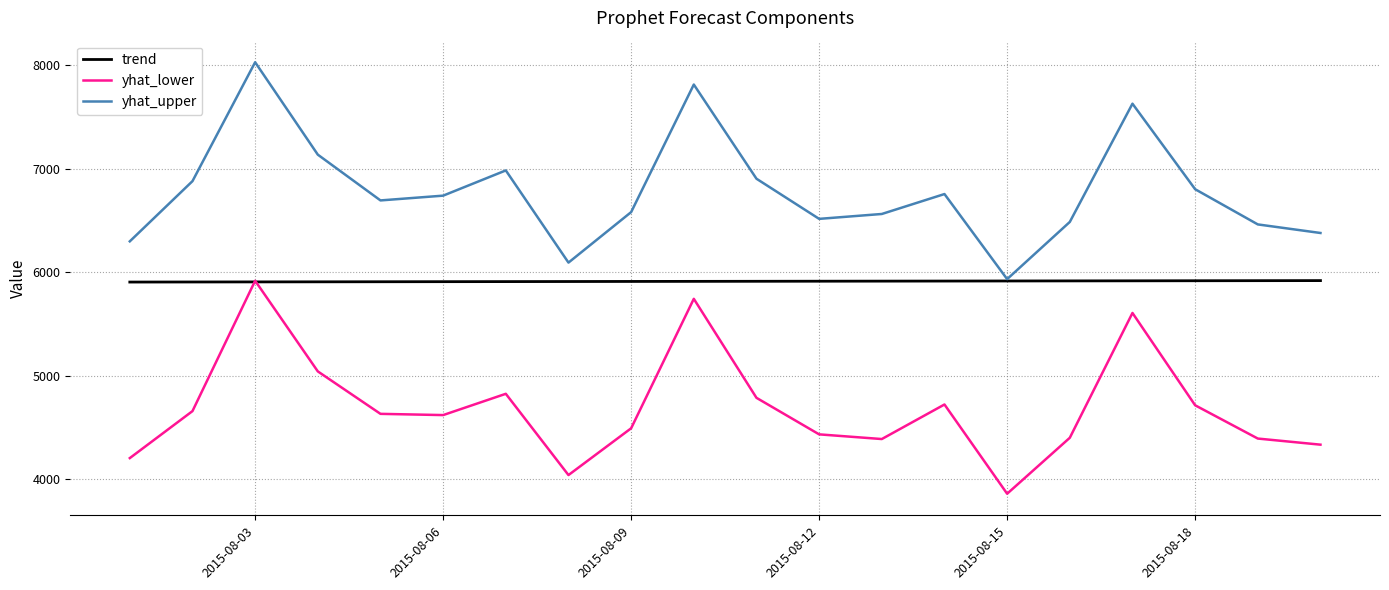

What is the smallest value displayed?

3859.0